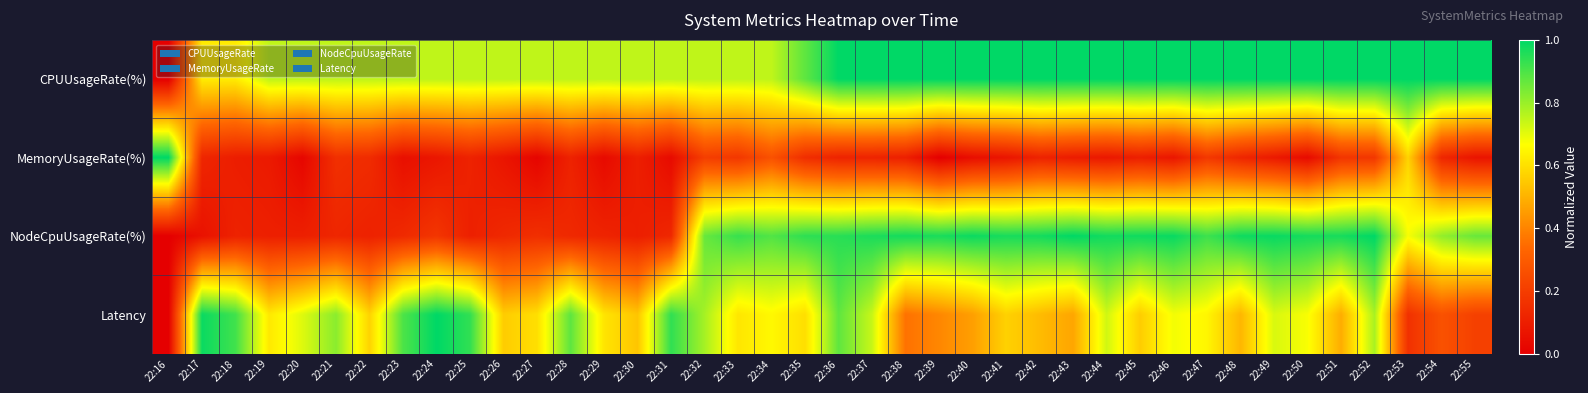

At which category does the chart reach its peak across all series?

22:36